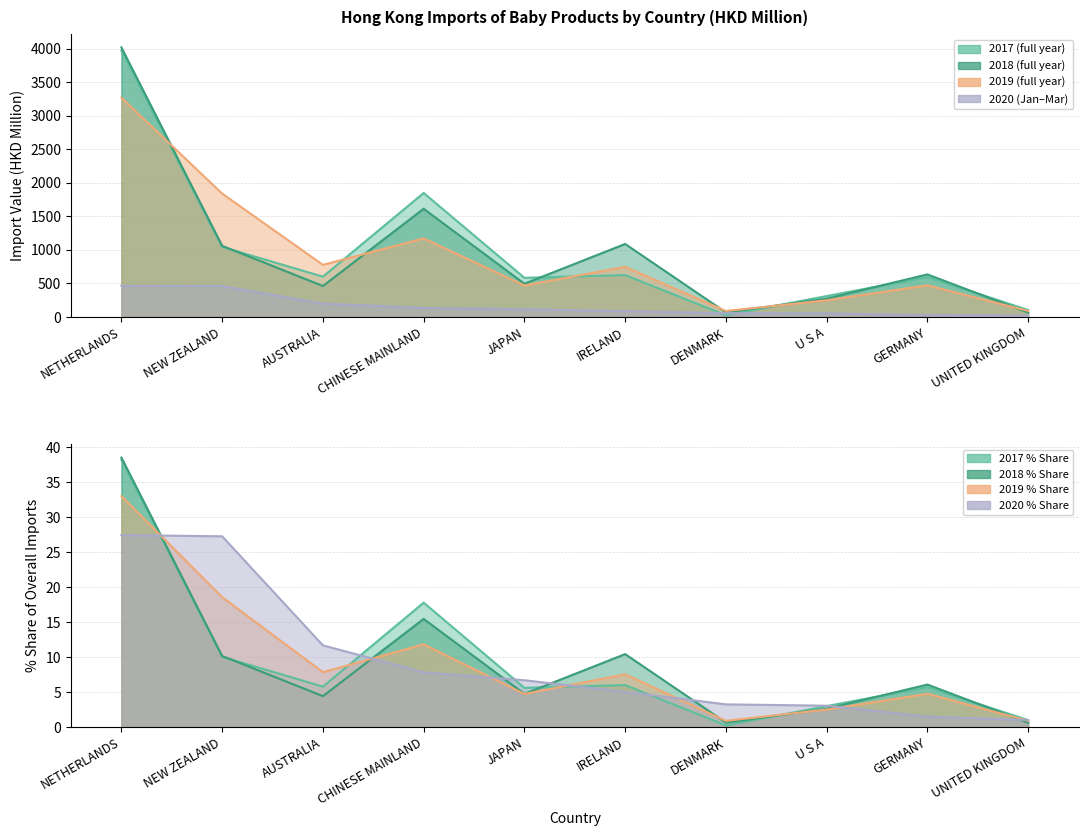

At how many categories does at least one series exceed 3085?

1